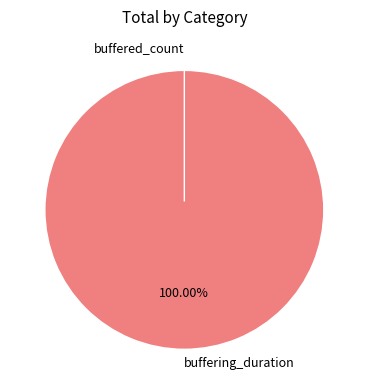

Rank the categories by value from highest to lowest.

buffering_duration, buffered_count